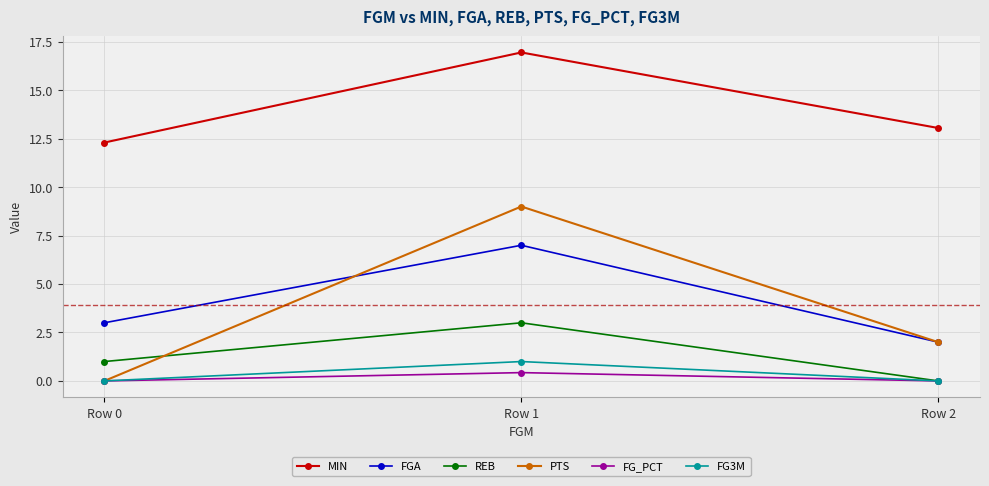

At which label does FGA reach its peak?

Row 1